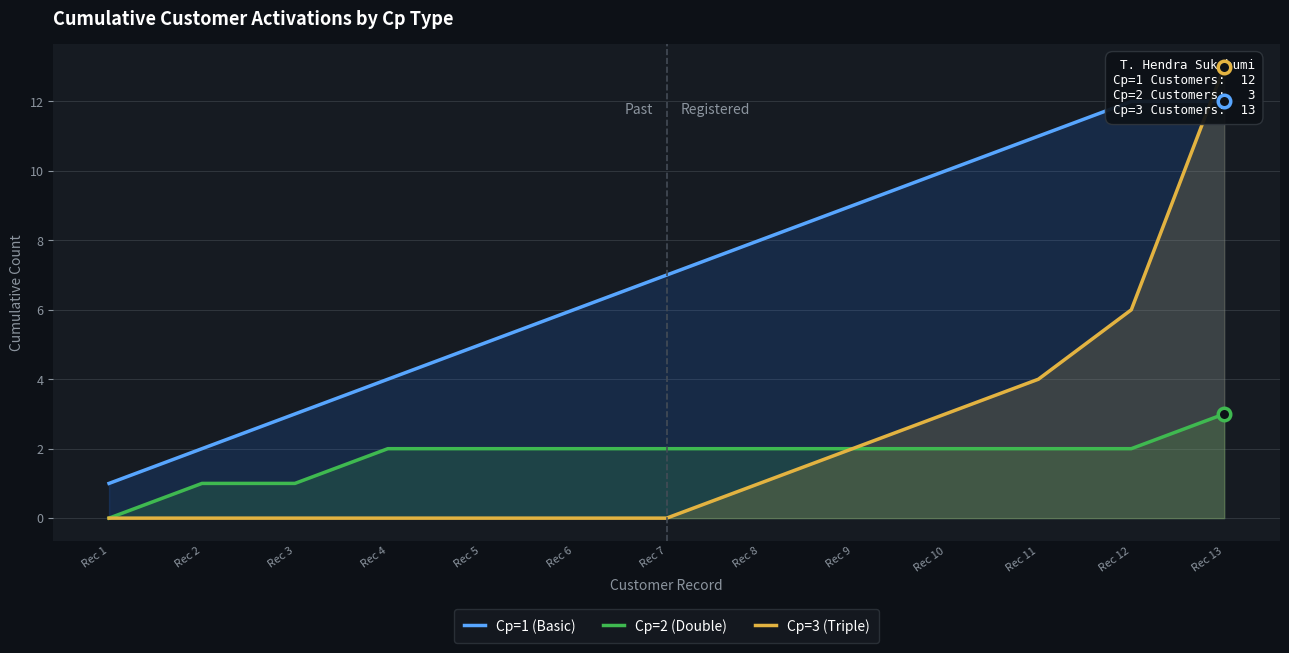

Which label corresponds to the largest value in the chart?

Rec 13